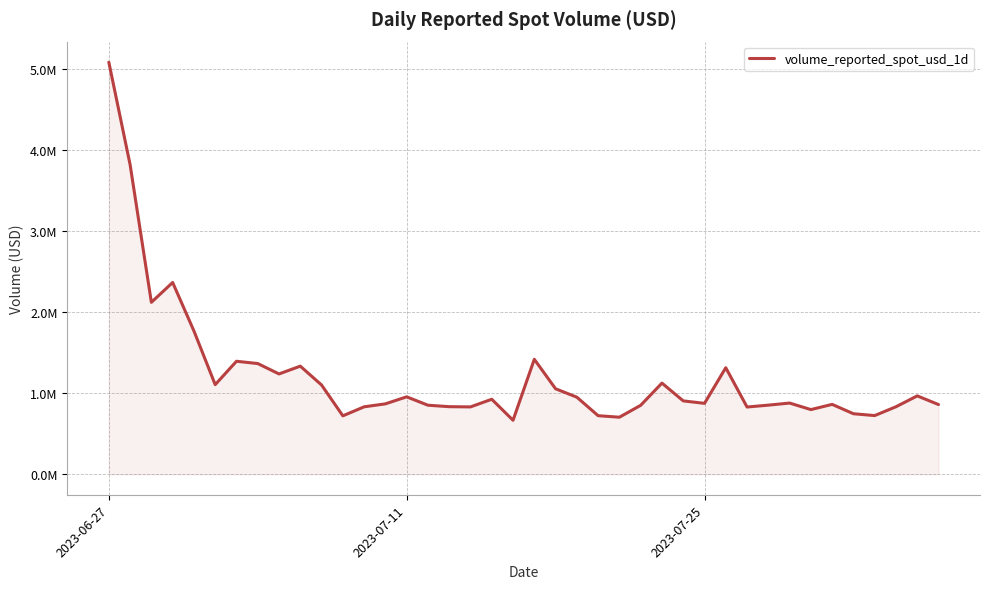

How many lines are shown in the chart?

1